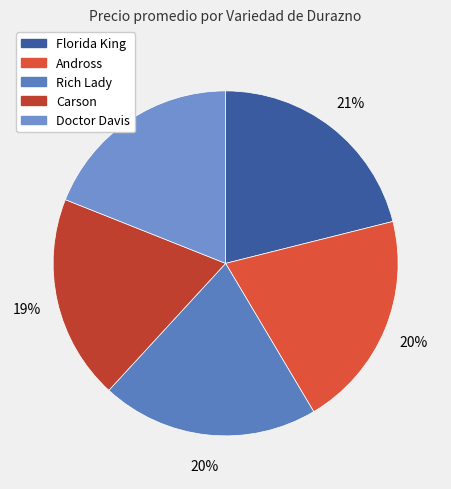

How many slices are in this pie chart?

5